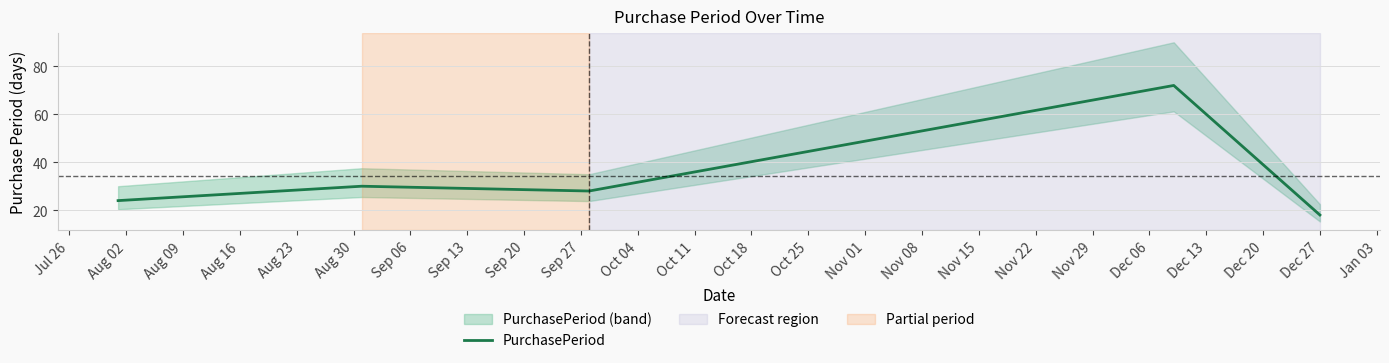

How many series are shown in this chart?

1